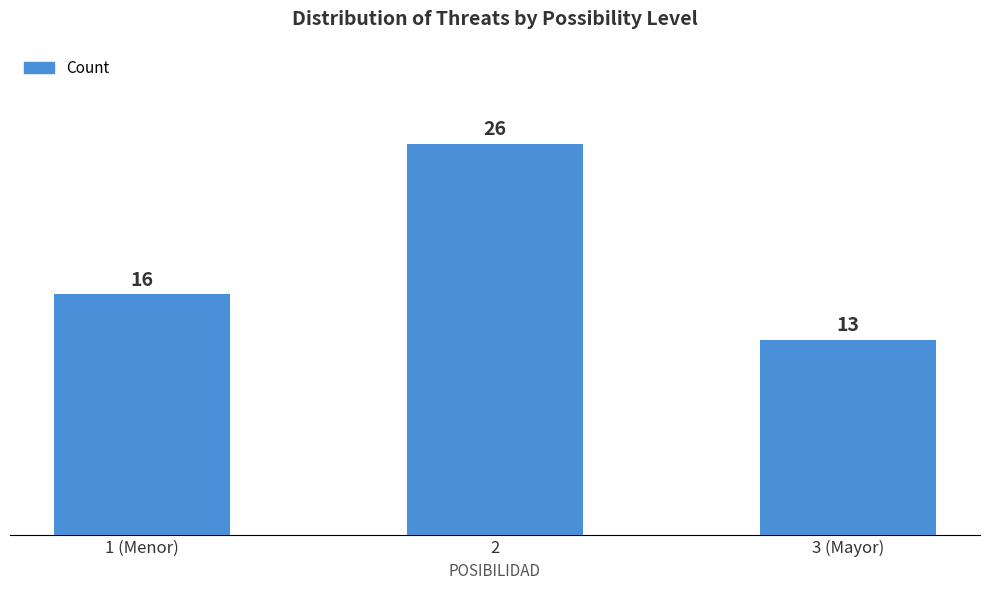

Reading left to right, what are all the values shown in this chart?

1 (Menor)=16	2=26	3 (Mayor)=13